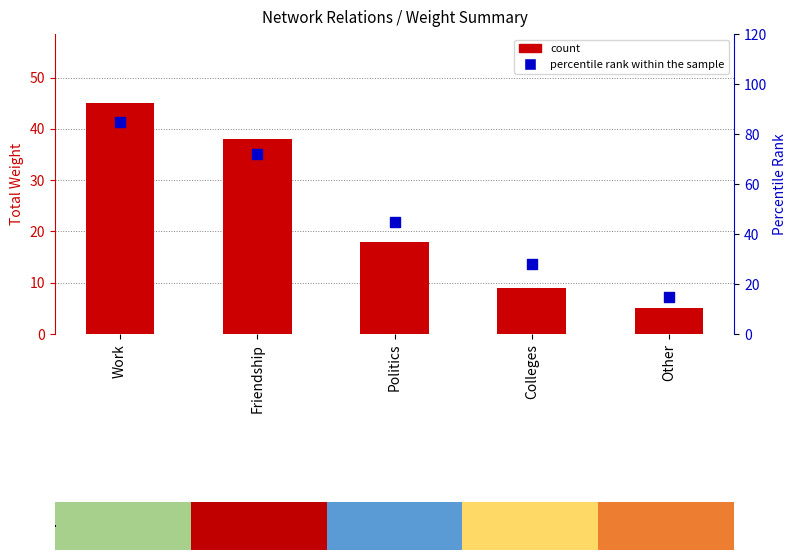

What is the total value across all series at Other?

20